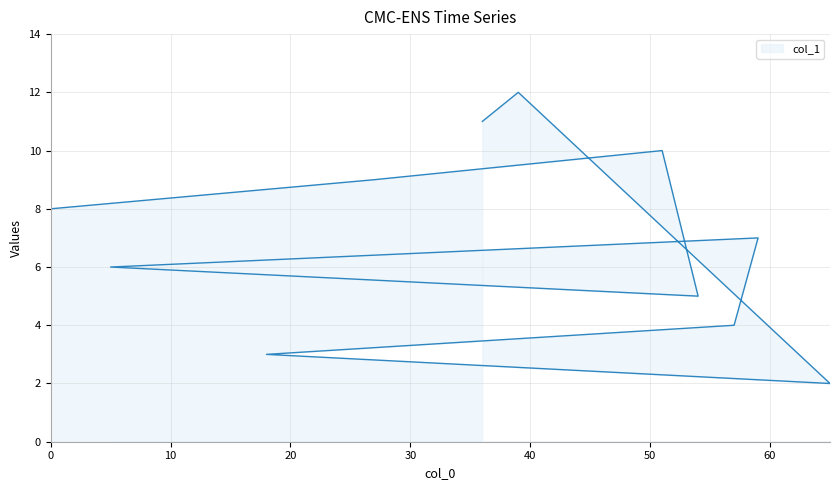

What is the ratio of the value at 0 to the value at 27?

0.9